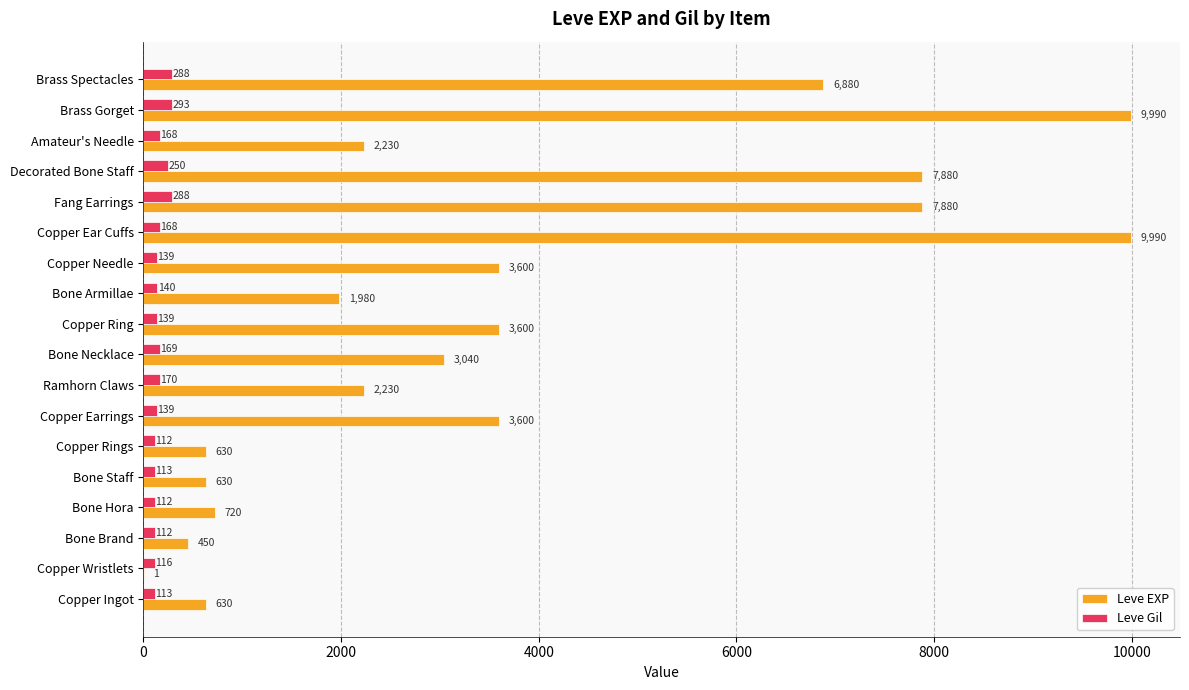

What is the greatest value displayed?

9990